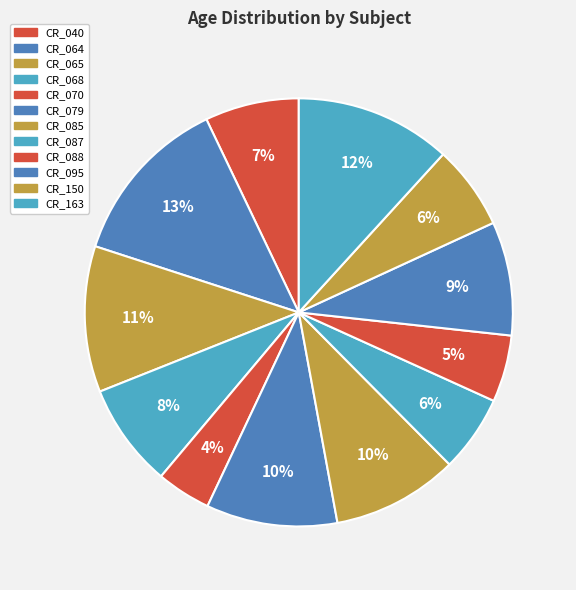

How many segments does this pie chart have?

12